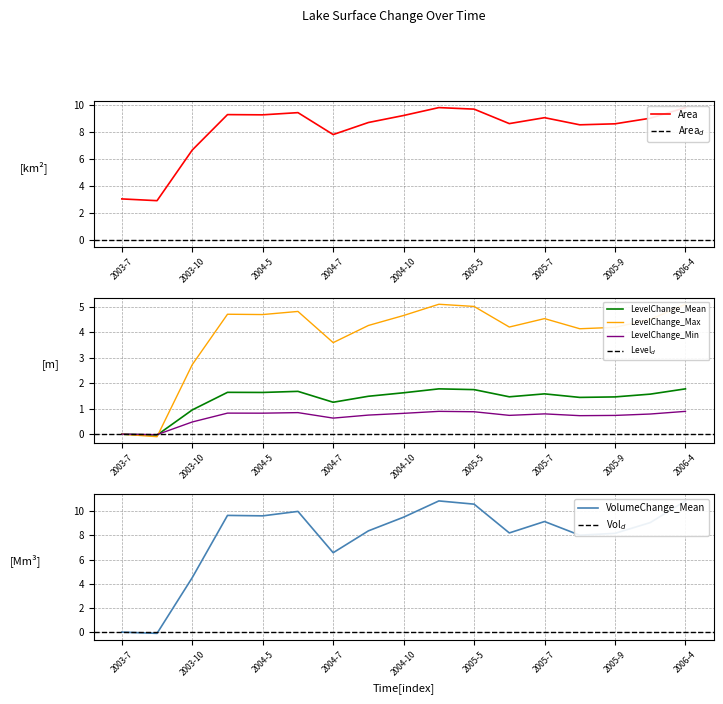

The value of LevelChange_Mean at 2005-9 is 0.4. True or false?

False